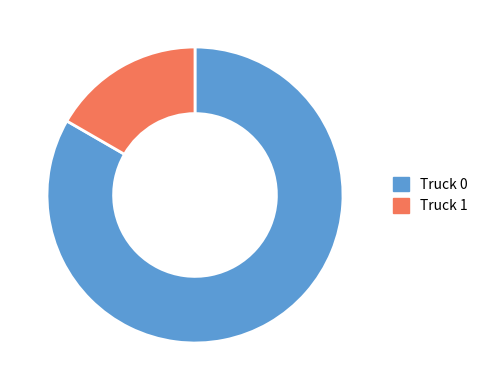

Combined, do Truck 0 and Truck 1 account for over 50%?

Yes